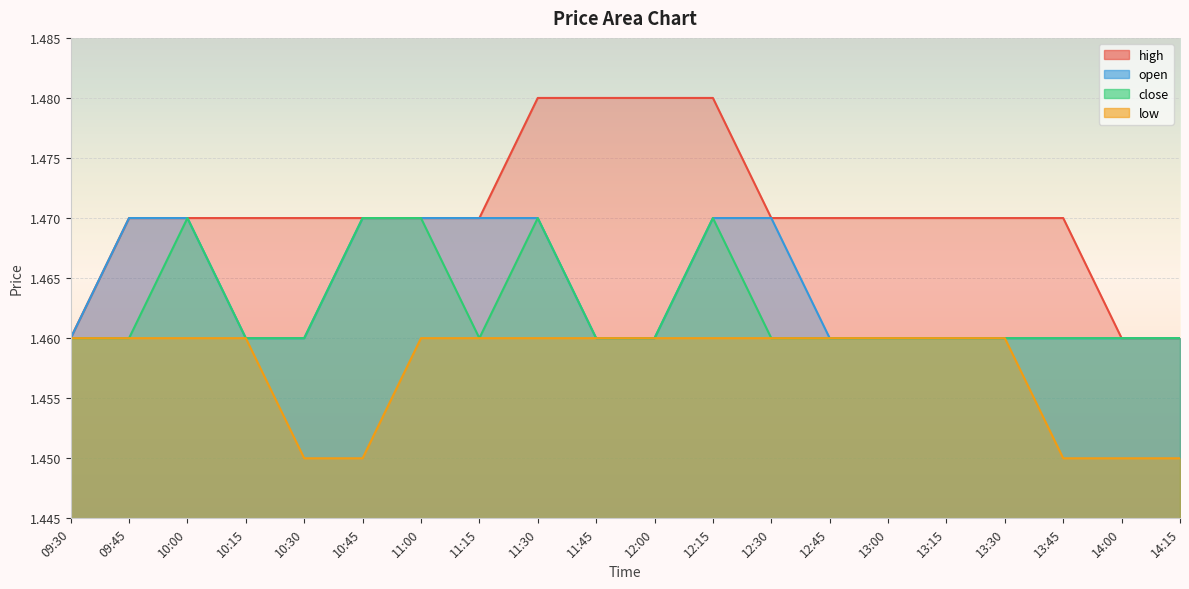

What is the approximate value of close at 12:15?

1.5